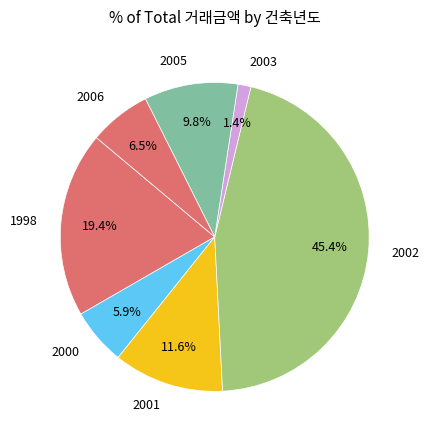

Count the number of slices in the pie.

7